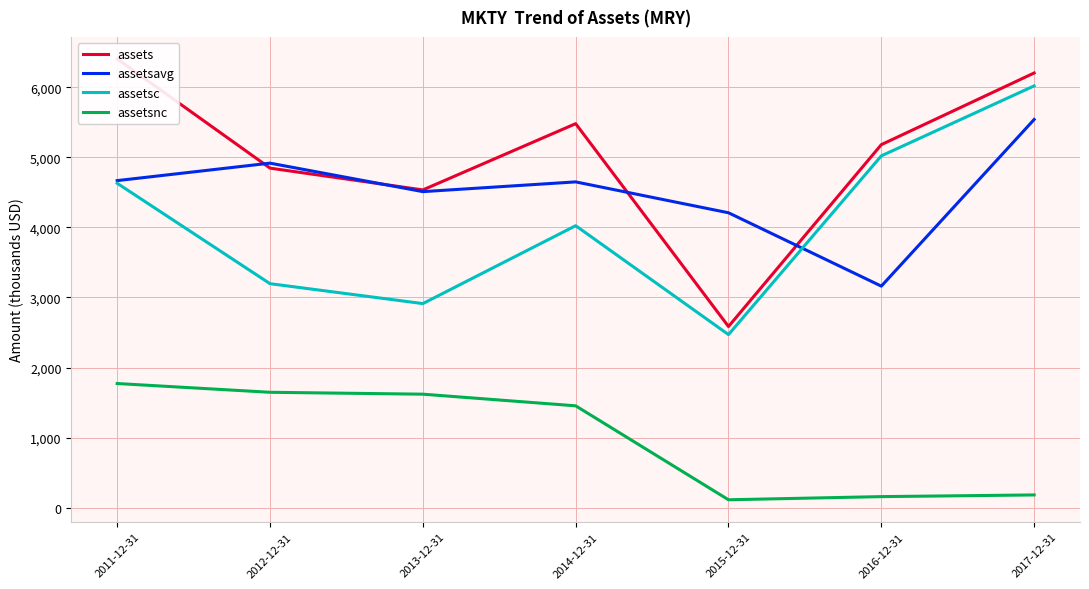

True or false: assetsnc and assetsavg cross at least once.

False